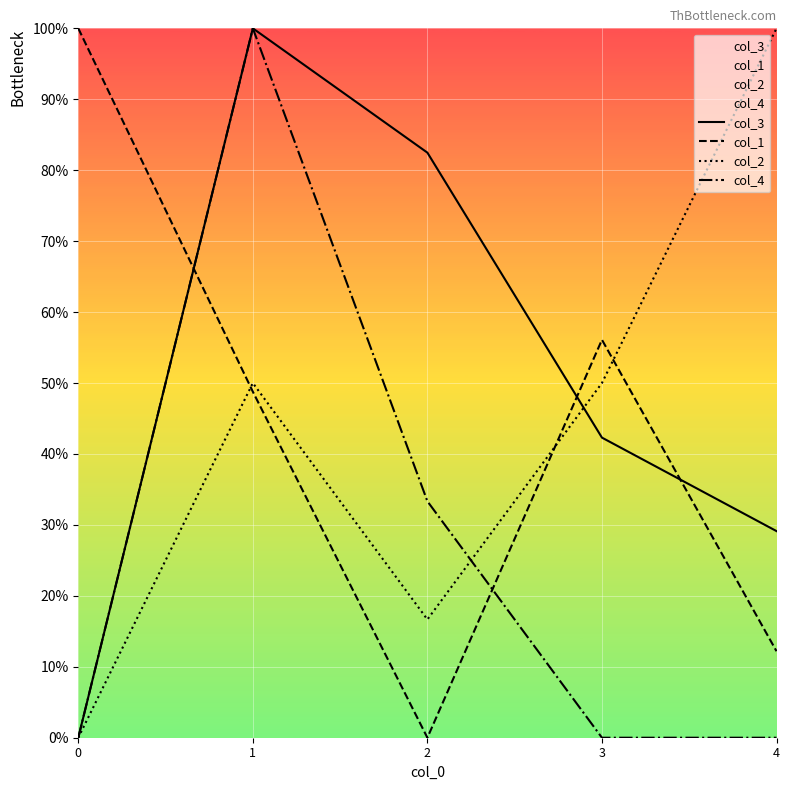

What is the total value across all series at 1?

298.8